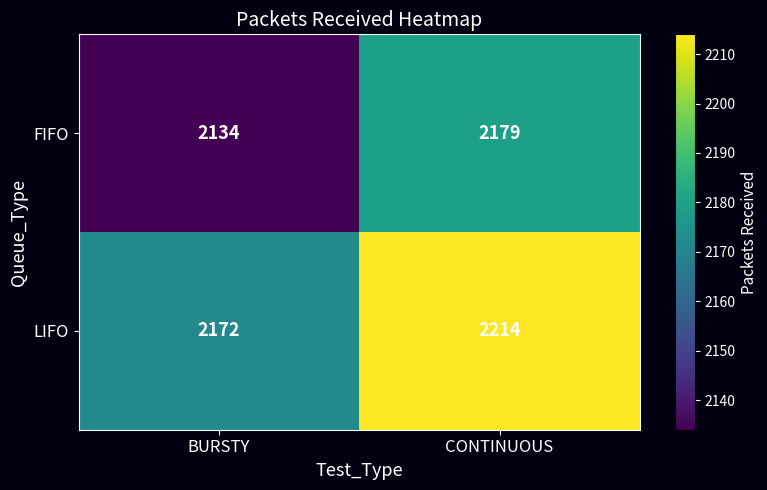

What is the difference between the maximum and minimum values in the LIFO series?

42